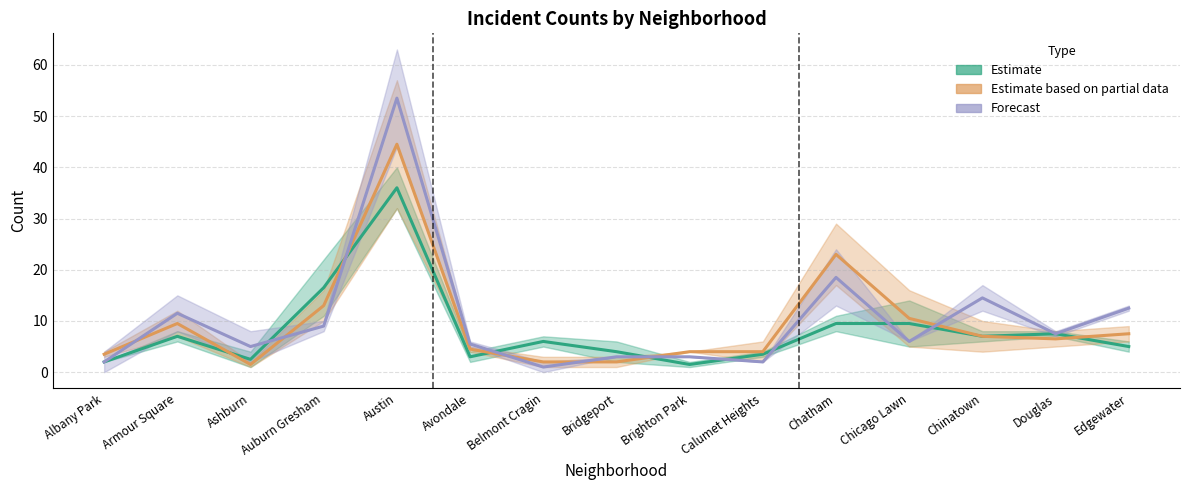

Is this an area chart (filled region under the line)?

No